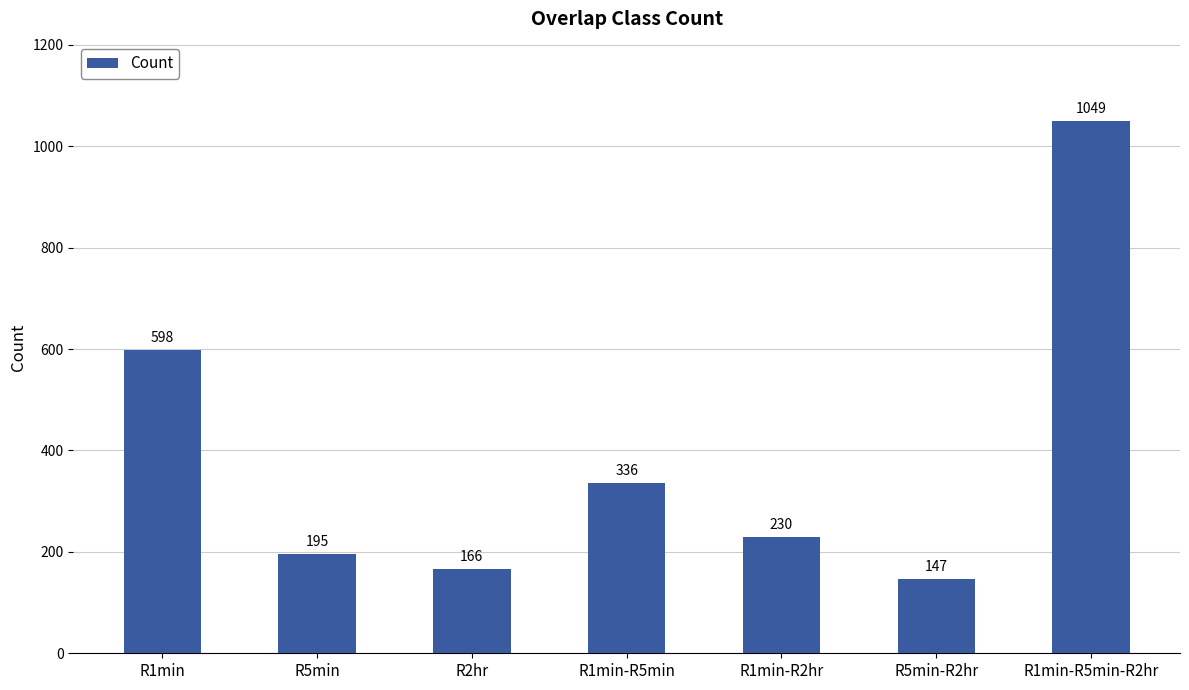

Which label corresponds to the largest value in the chart?

R1min-R5min-R2hr